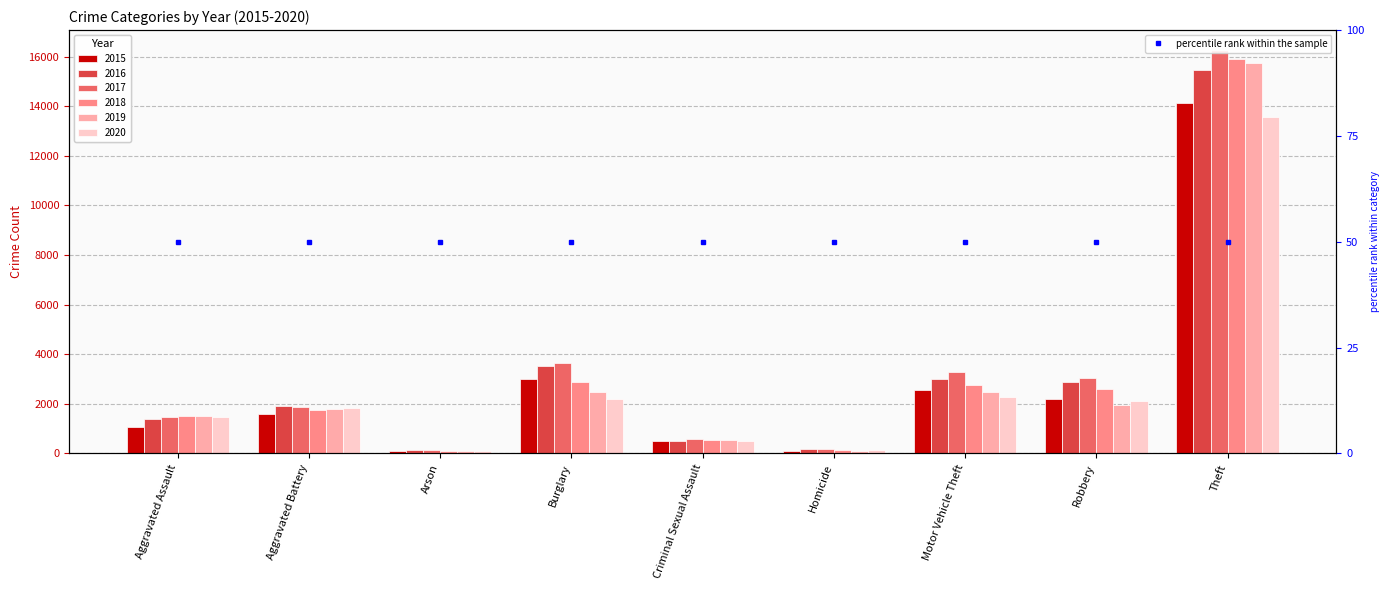

Rank the series at Burglary from highest to lowest value.

2017, 2016, 2015, 2018, 2019, 2020